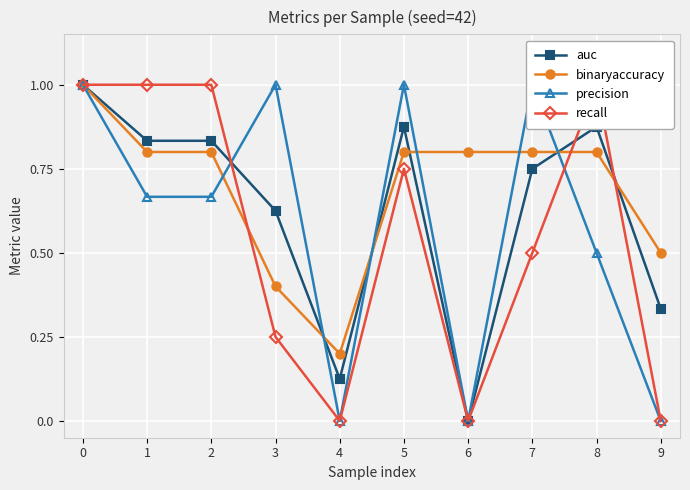

True or false: recall and auc cross at least once.

True